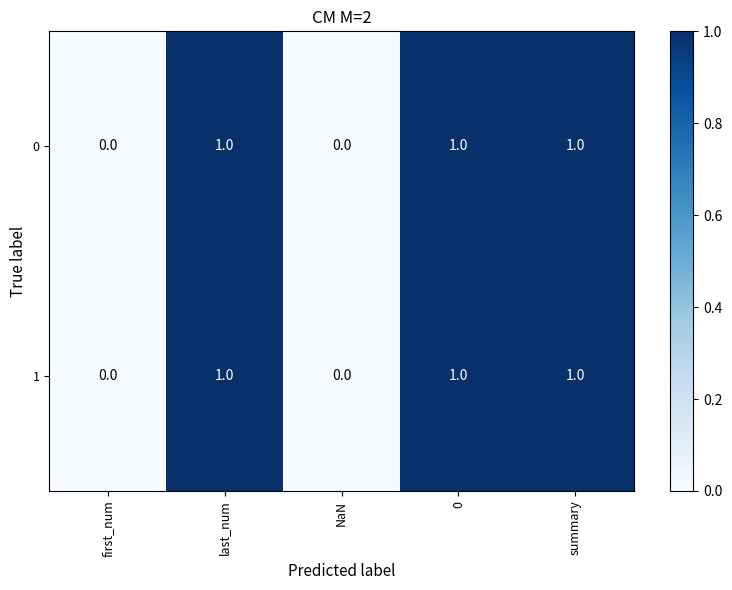

True or false: 1 has a value of 1 at summary.

True